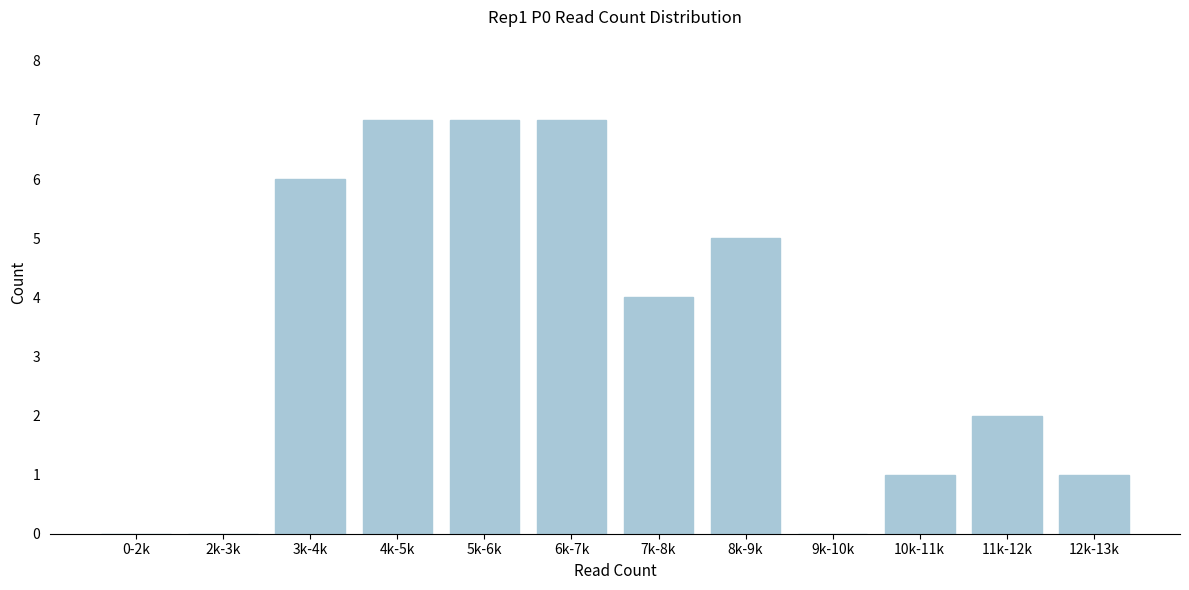

Reading left to right, transcribe all the data shown in this chart.

0-2k=0	2k-3k=0	3k-4k=6	4k-5k=7	5k-6k=7	6k-7k=7	7k-8k=4	8k-9k=5	9k-10k=0	10k-11k=1	11k-12k=2	12k-13k=1